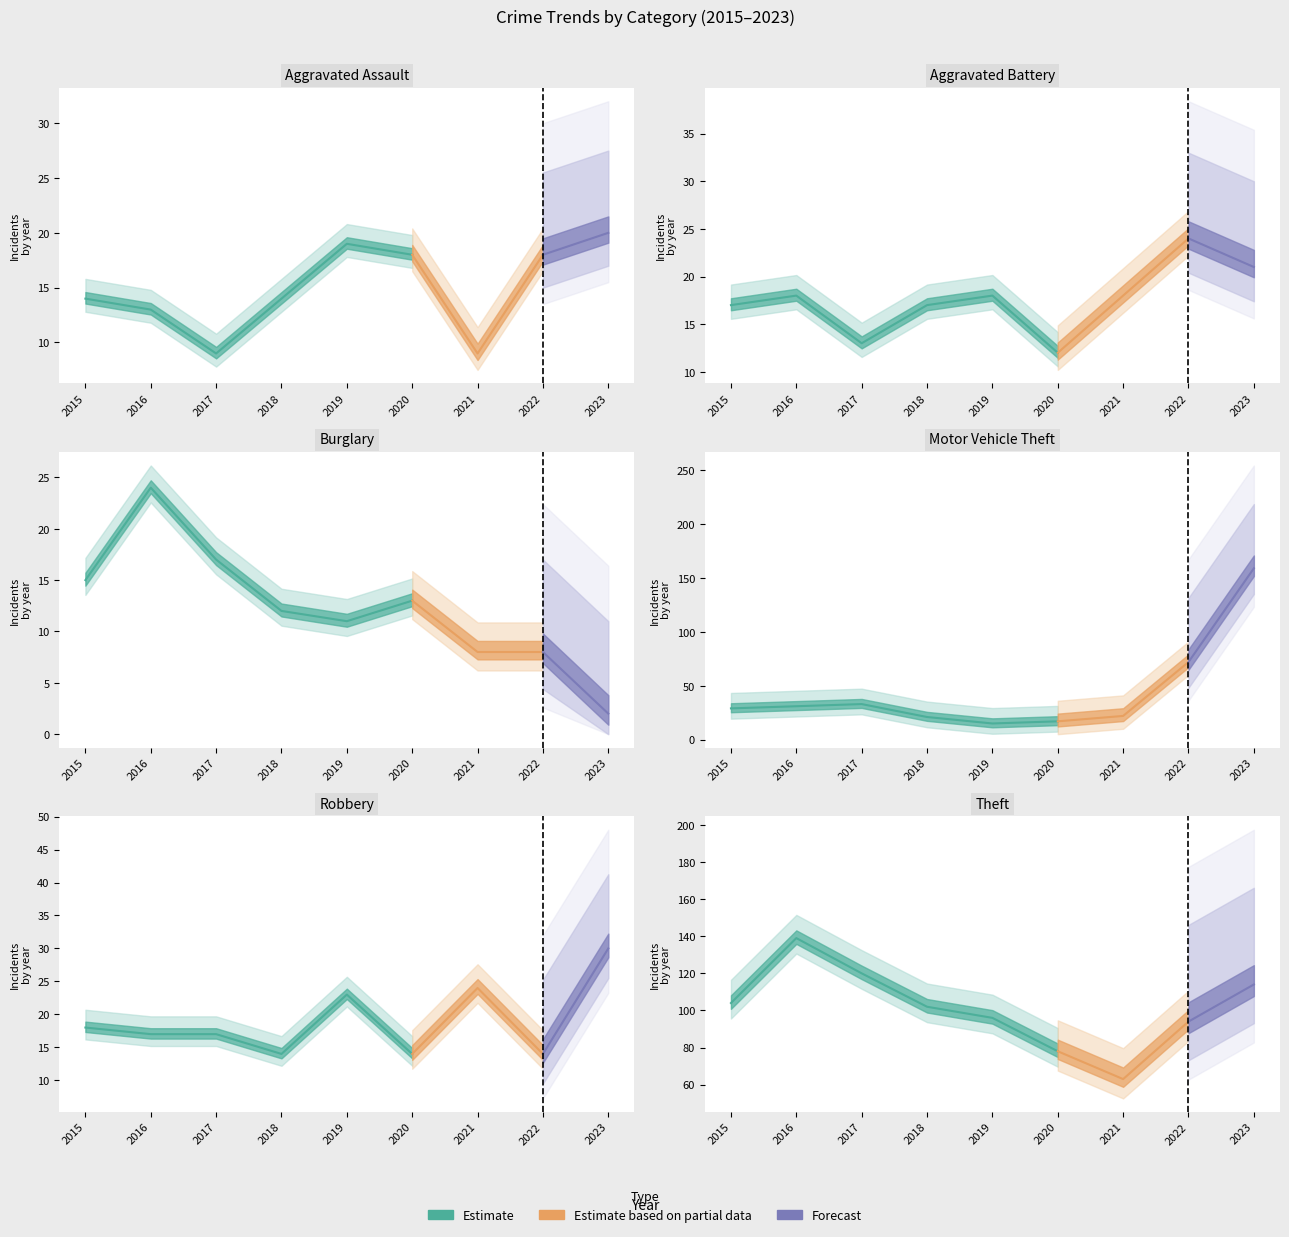

Read the Burglary value at 2015, to the nearest 5.

15